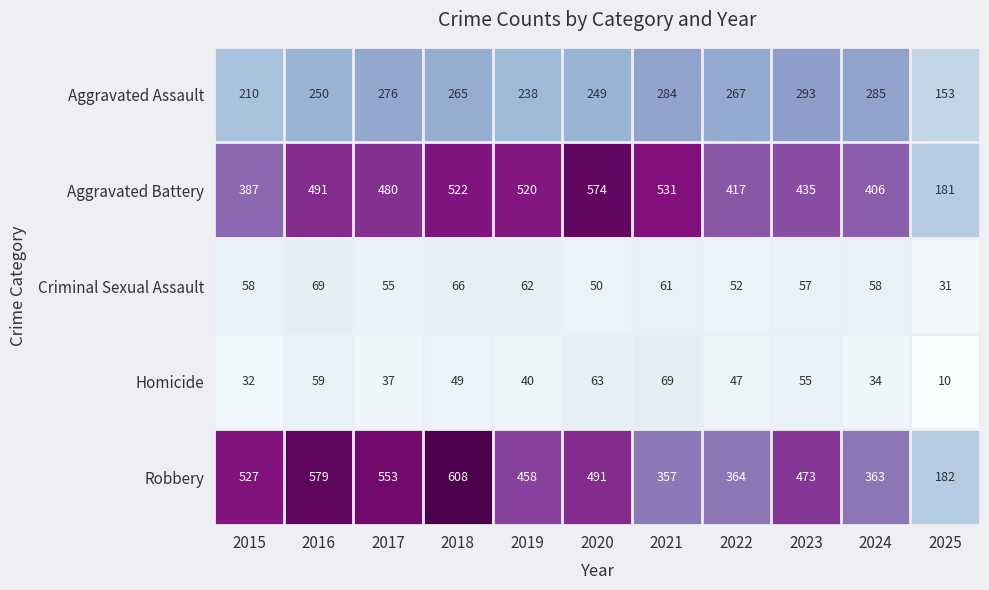

At which category is the sum across all series the highest?

2018